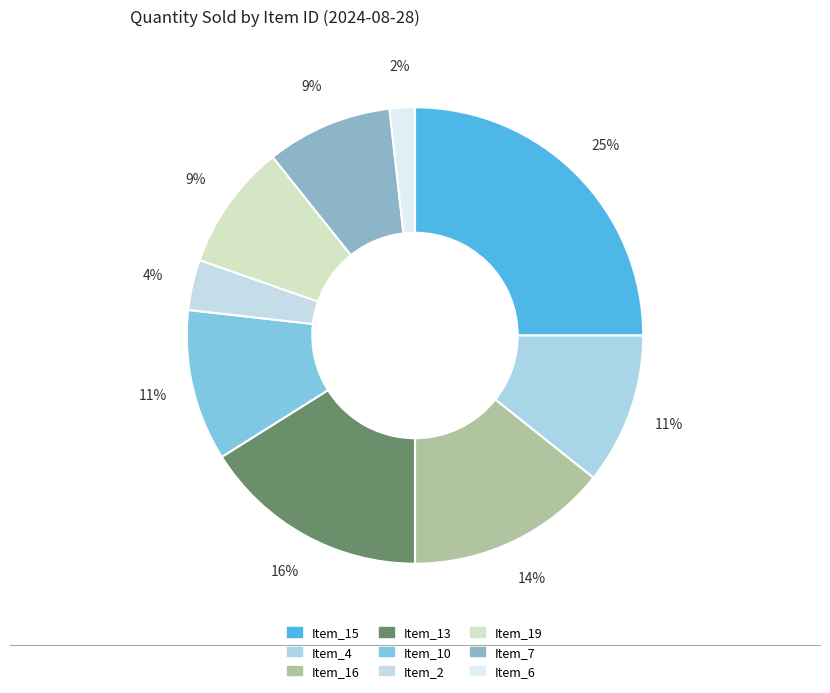

Rank the categories by value from highest to lowest.

Item_15, Item_13, Item_16, Item_4, Item_10, Item_19, Item_7, Item_2, Item_6